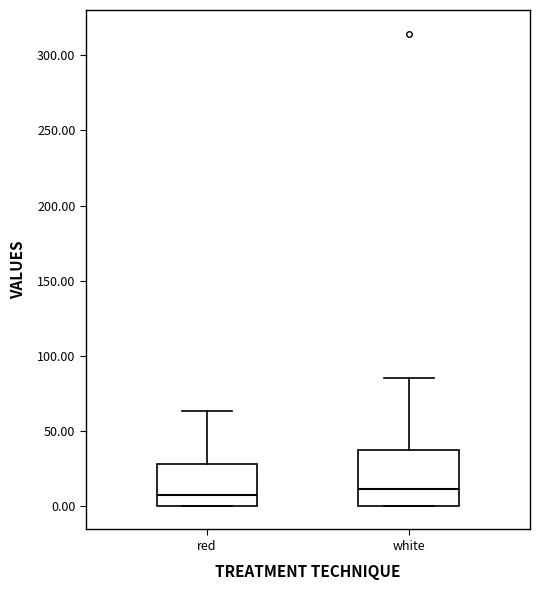

Reading left to right, transcribe this box plot: for each box, give where its median line is, the range the box spans, and where its two whiskers end, as read against the y-axis. The values are not printed on the chart, so give them approximately, as read against the axis.

red: median 5, box 0 to 30, whiskers 0 to 65
white: median 10, box 0 to 40, whiskers 0 to 85